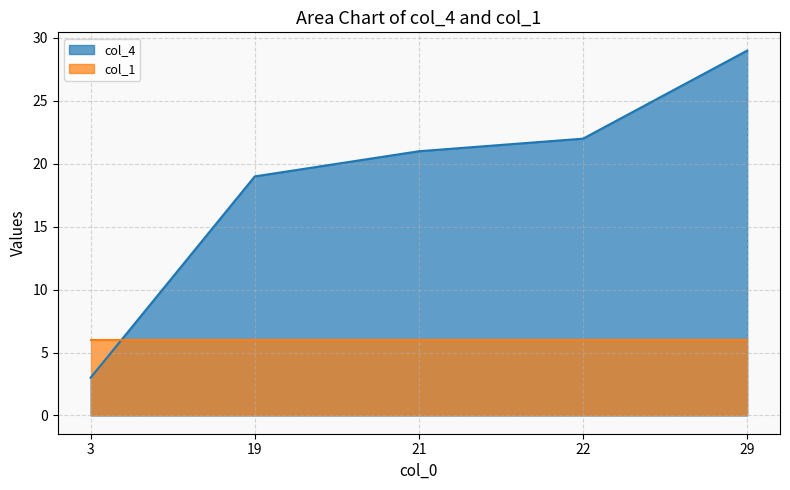

List the labels in order of value, largest first.

29, 22, 21, 19, 3